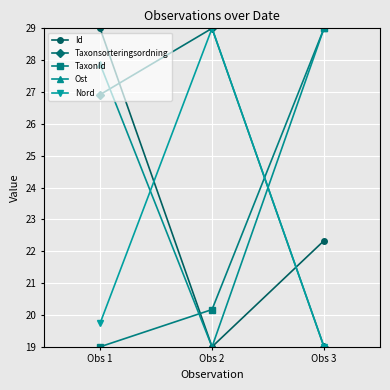

Rank the categories by Taxonsorteringsordning value from highest to lowest.

Obs 2, Obs 1, Obs 3